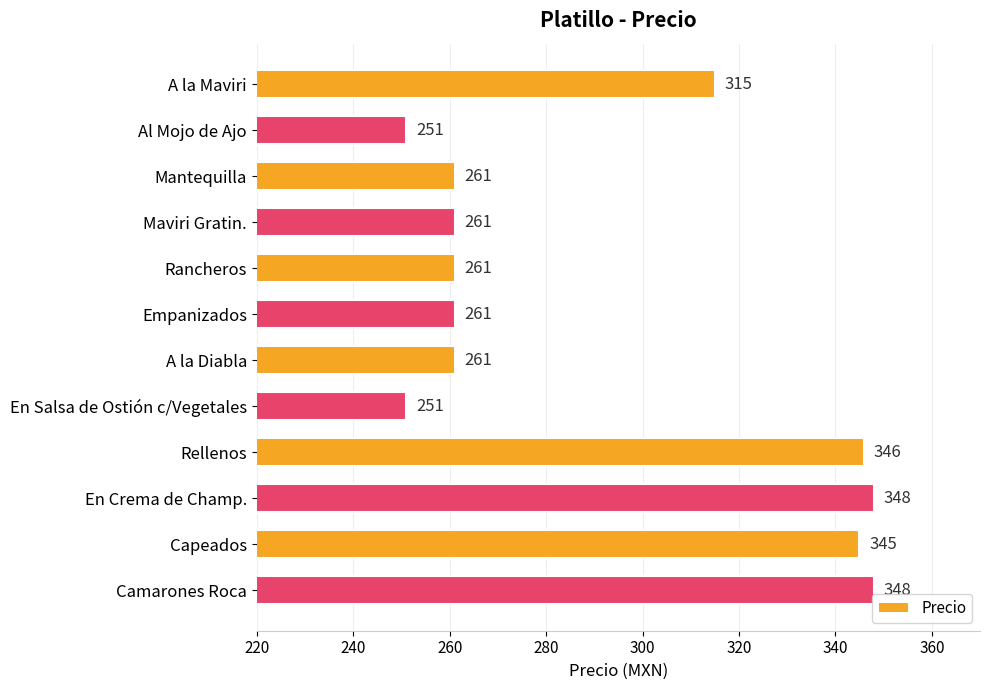

What is the smallest value displayed?

251